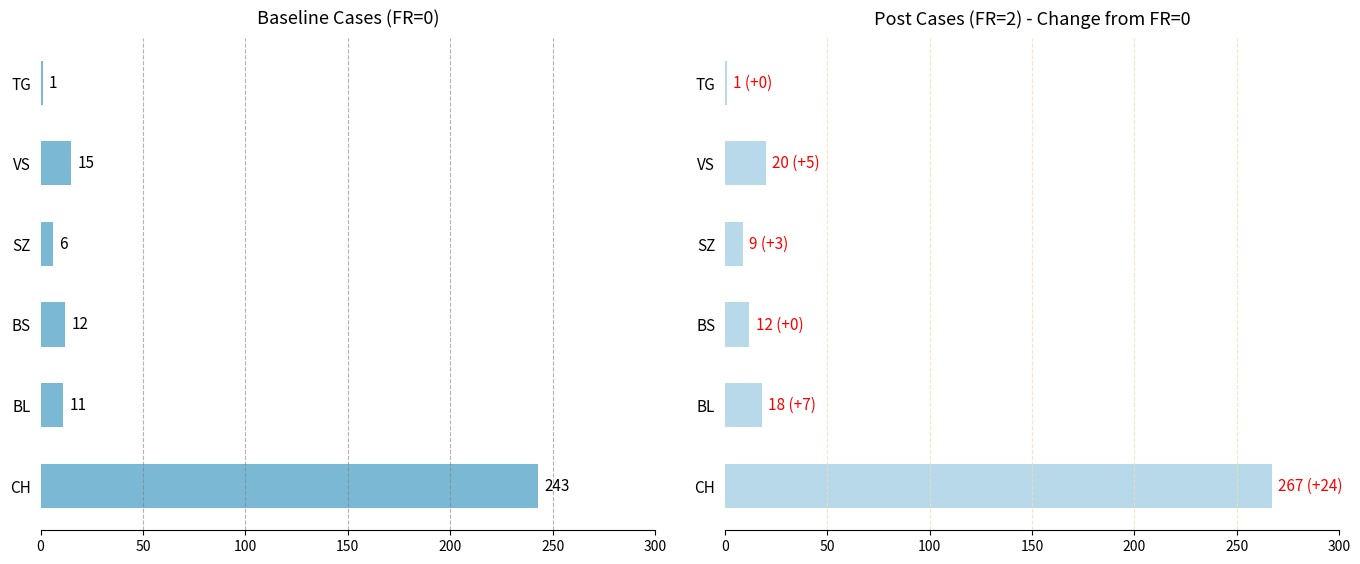

What are all the series names shown in the legend?

baseline, post